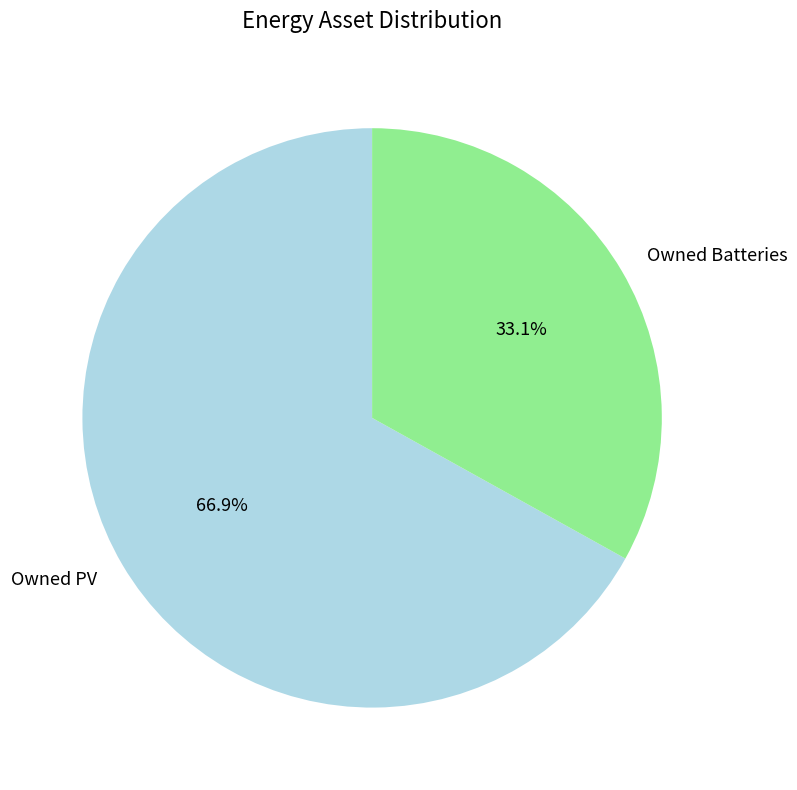

How much of the chart is everything except Owned Batteries?

66.9%